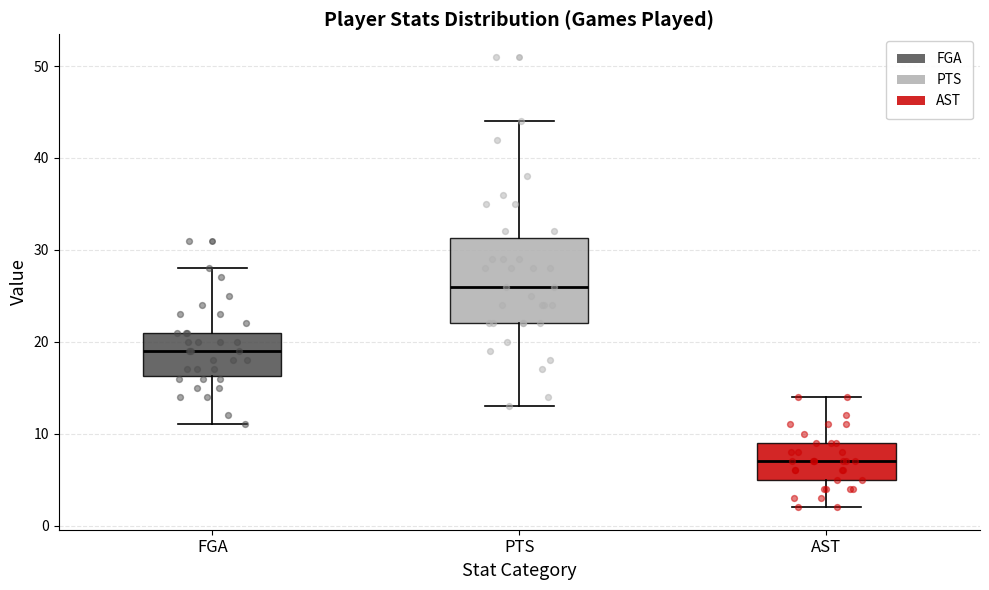

Where is the lower edge of the box for FGA on the y-axis? The values are not printed on the chart, so give them approximately, as read against the axis.

16